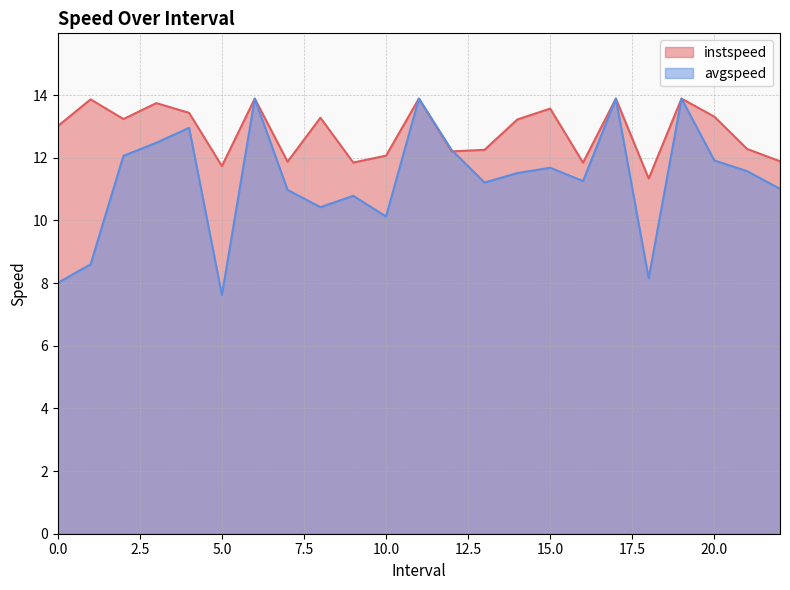

Which series ends up on top after the final intersection of avgspeed and instspeed?

instspeed